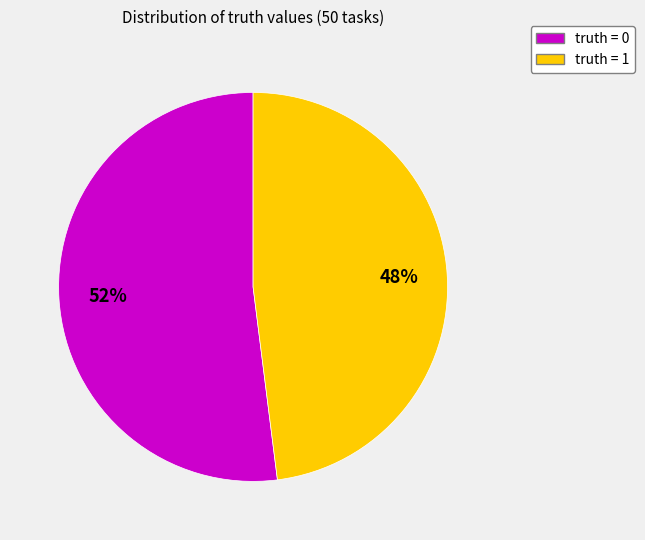

How many segments does this pie chart have?

2